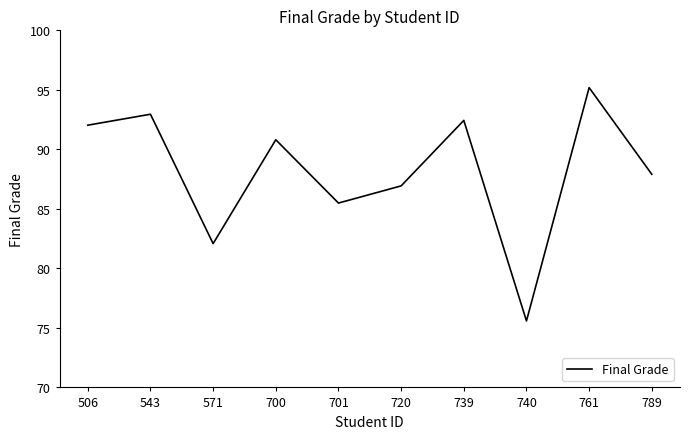

Reading left to right, list all the values displayed in this chart.

92.0	93.0	82.1	90.8	85.5	86.9	92.4	75.6	95.2	87.9